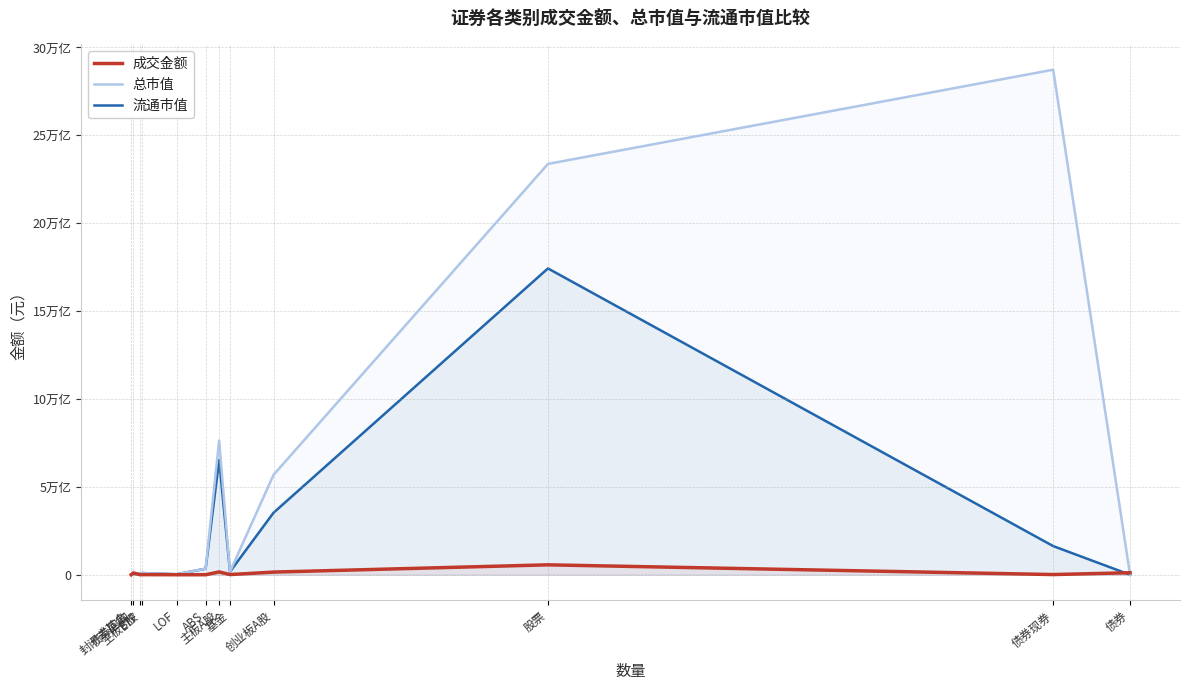

Between ETF and 创业板A股, which is larger?

创业板A股